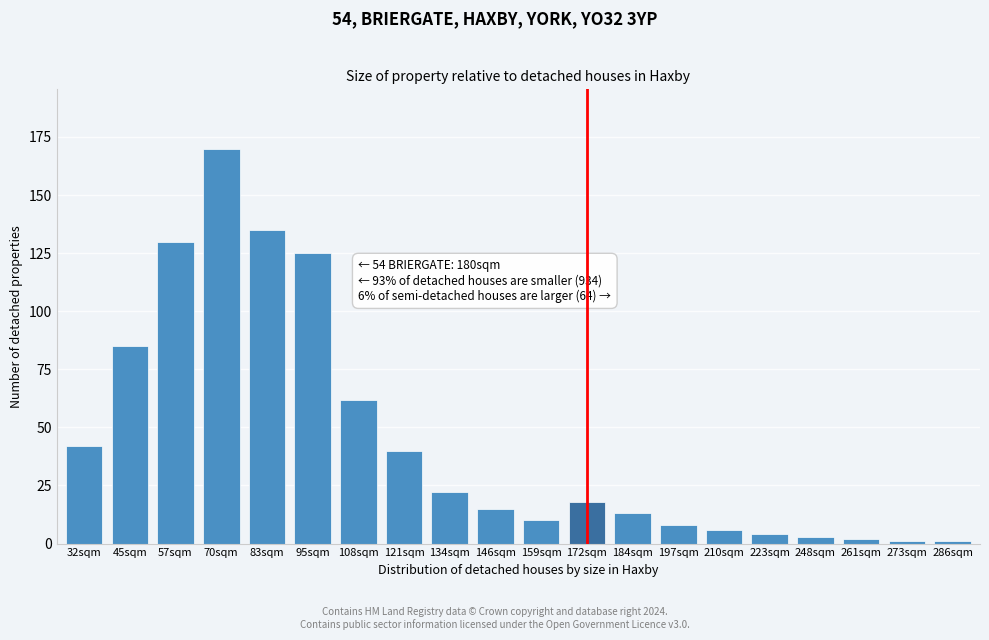

Reading left to right, what are all the values shown in this chart?

42	85	130	170	135	125	62	40	22	15	10	18	13	8	6	4	3	2	1	1